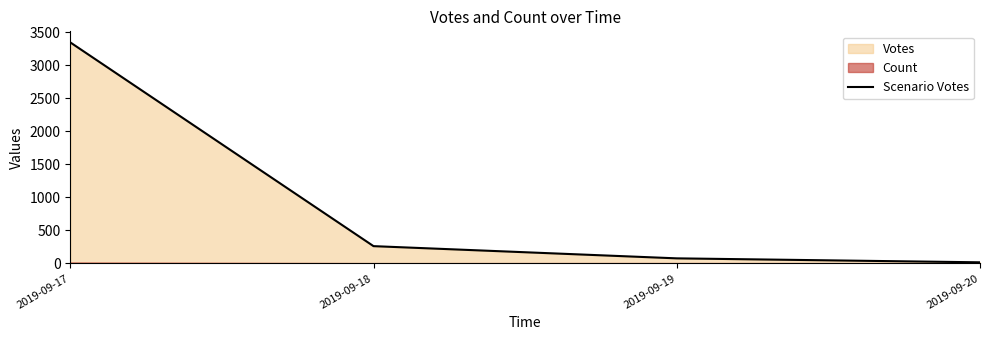

What is the ratio of the value at 2019-09-19 to the value at 2019-09-20?

4.5